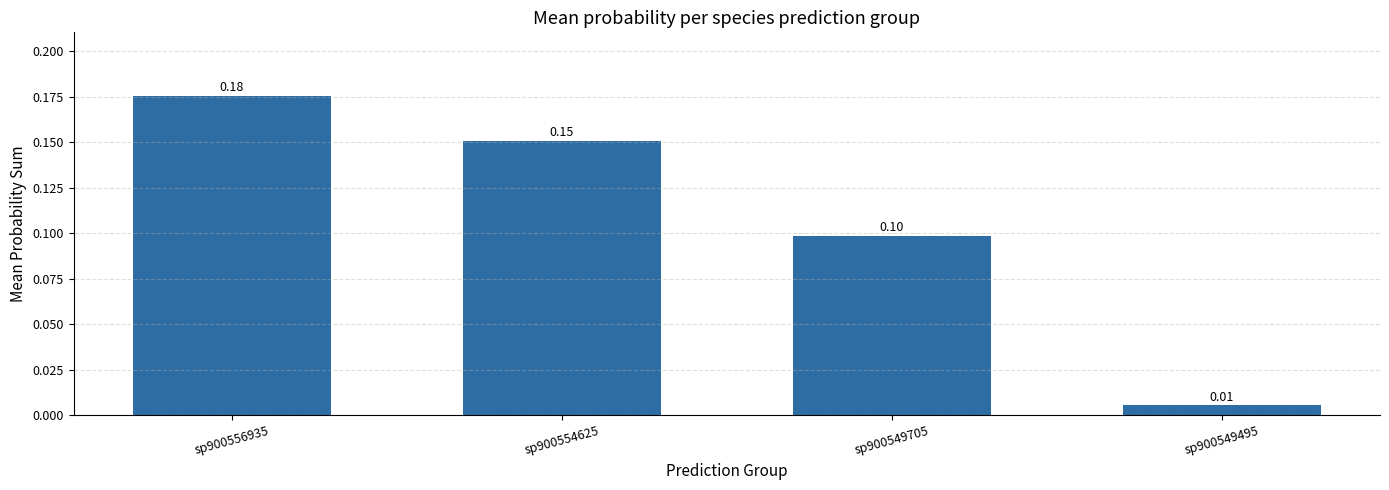

List the labels in order of value, smallest first.

sp900549495, sp900549705, sp900554625, sp900556935